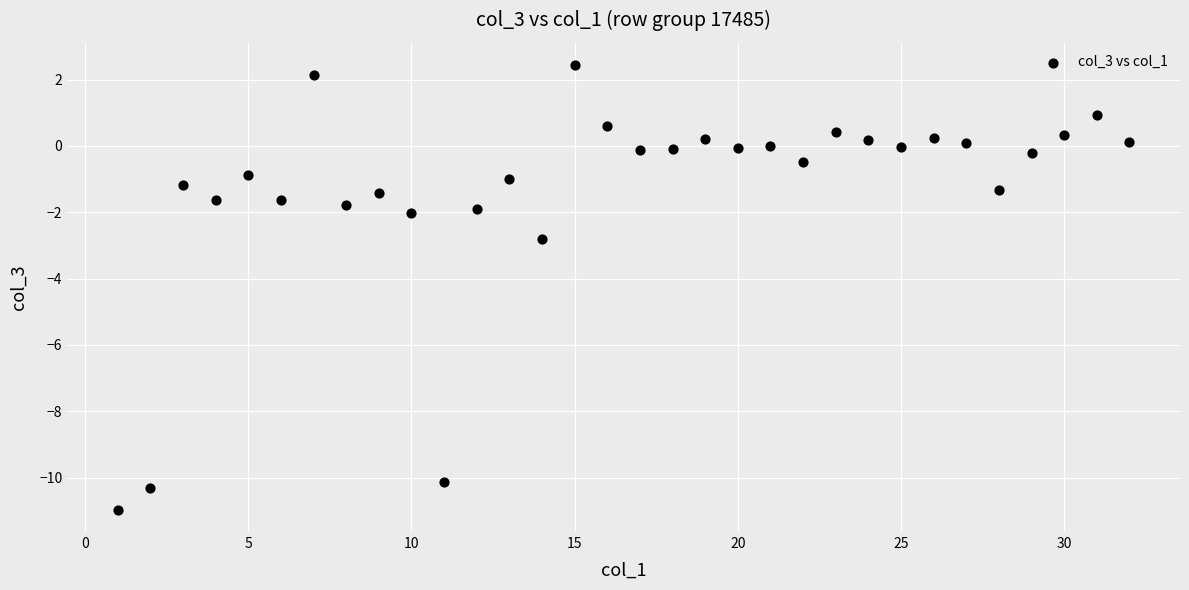

What is the range of X values (max minus min)?

31.0